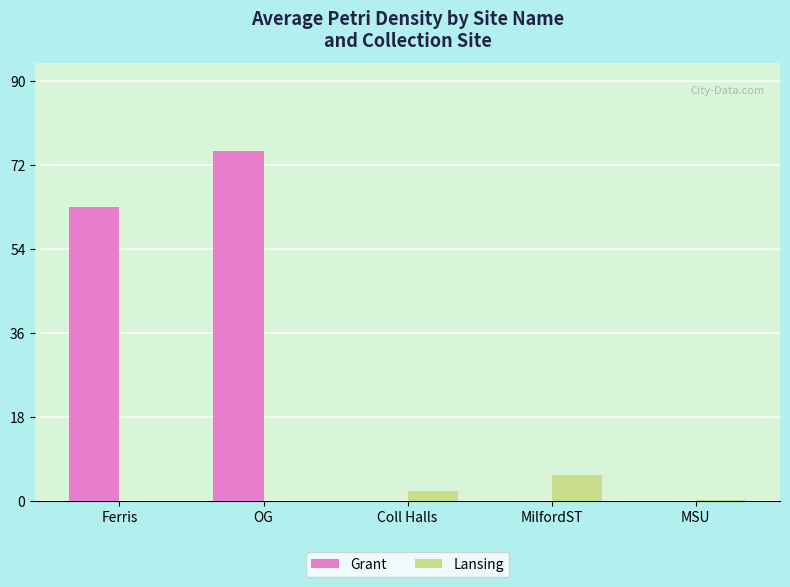

True or false: Grant has a value of 0.0 at Coll Halls.

True